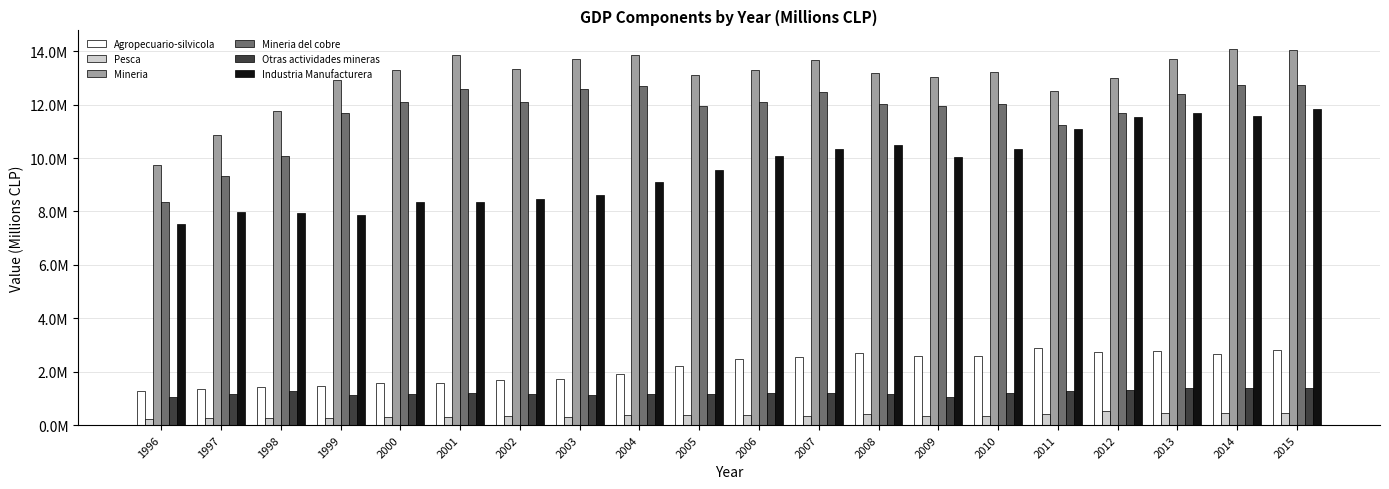

Is it true that Otras actividades mineras equals 1370004 at 2015?

True